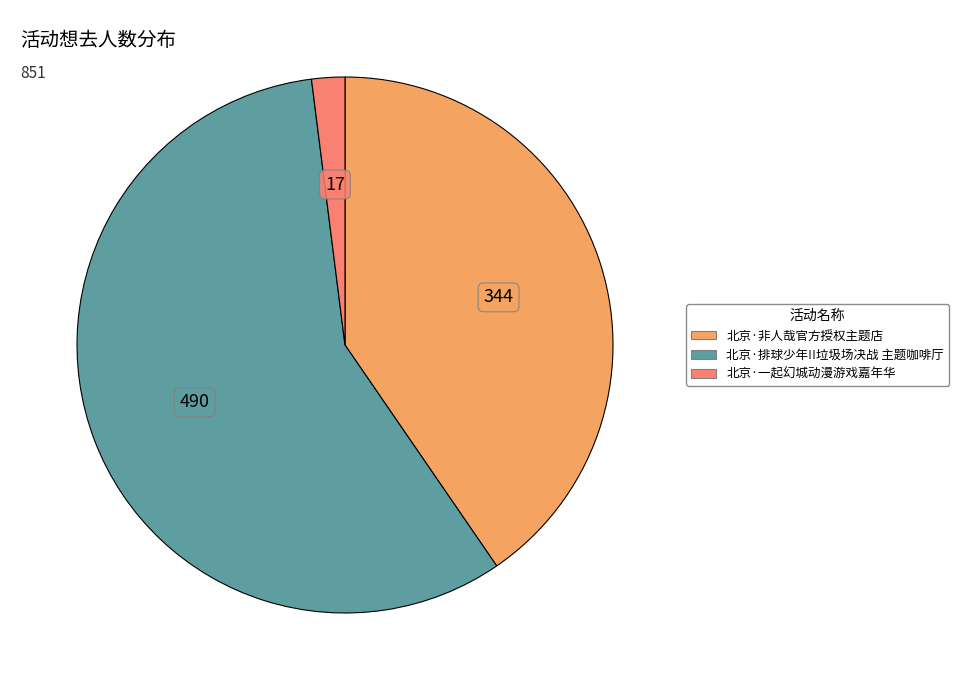

Is the sum of 北京·非人哉官方授权主题店 and 北京·排球少年!!垃圾场决战 主题咖啡厅 greater than half?

Yes